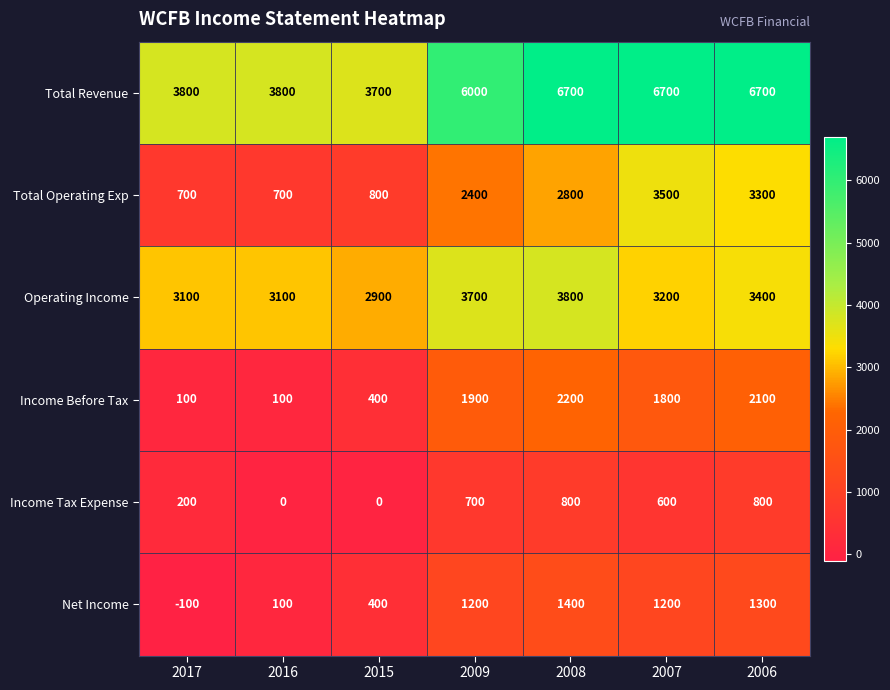

True or false: Total Operating Exp has a value of 1122 at 2007.

False